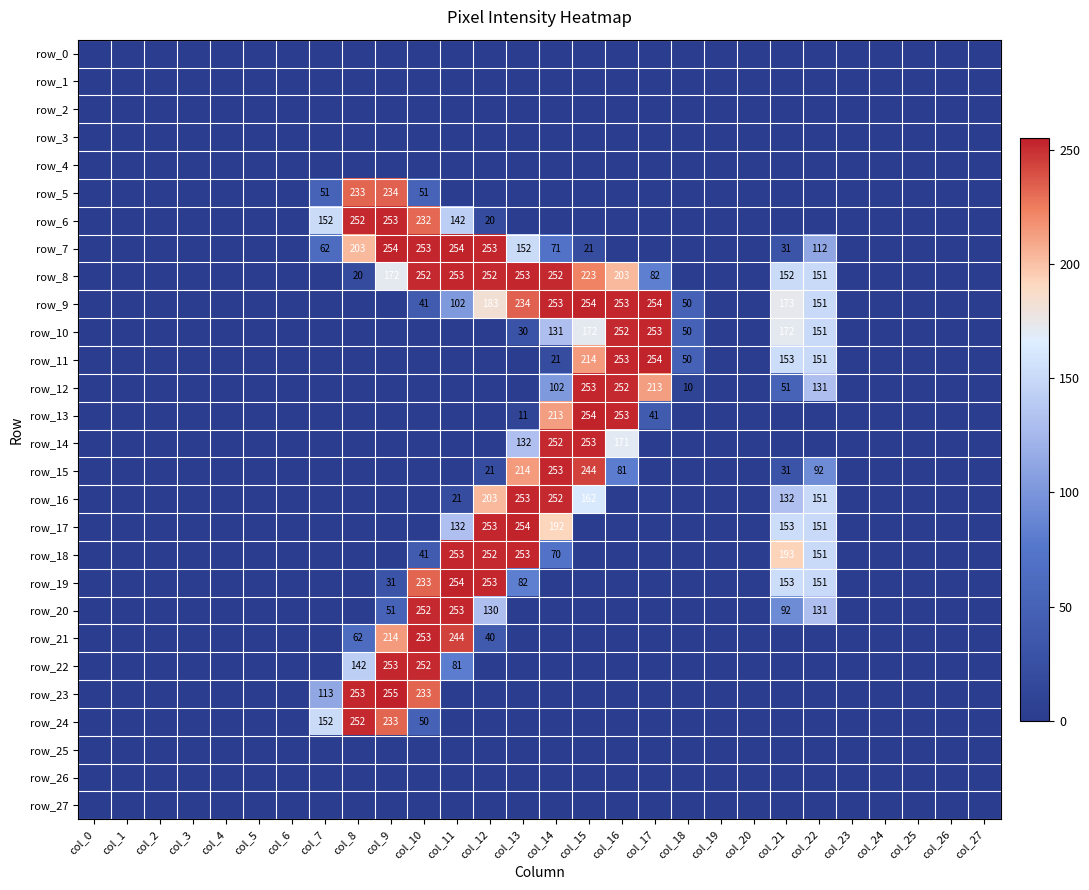

Which series changed the most between col_14 and col_17?

row_15